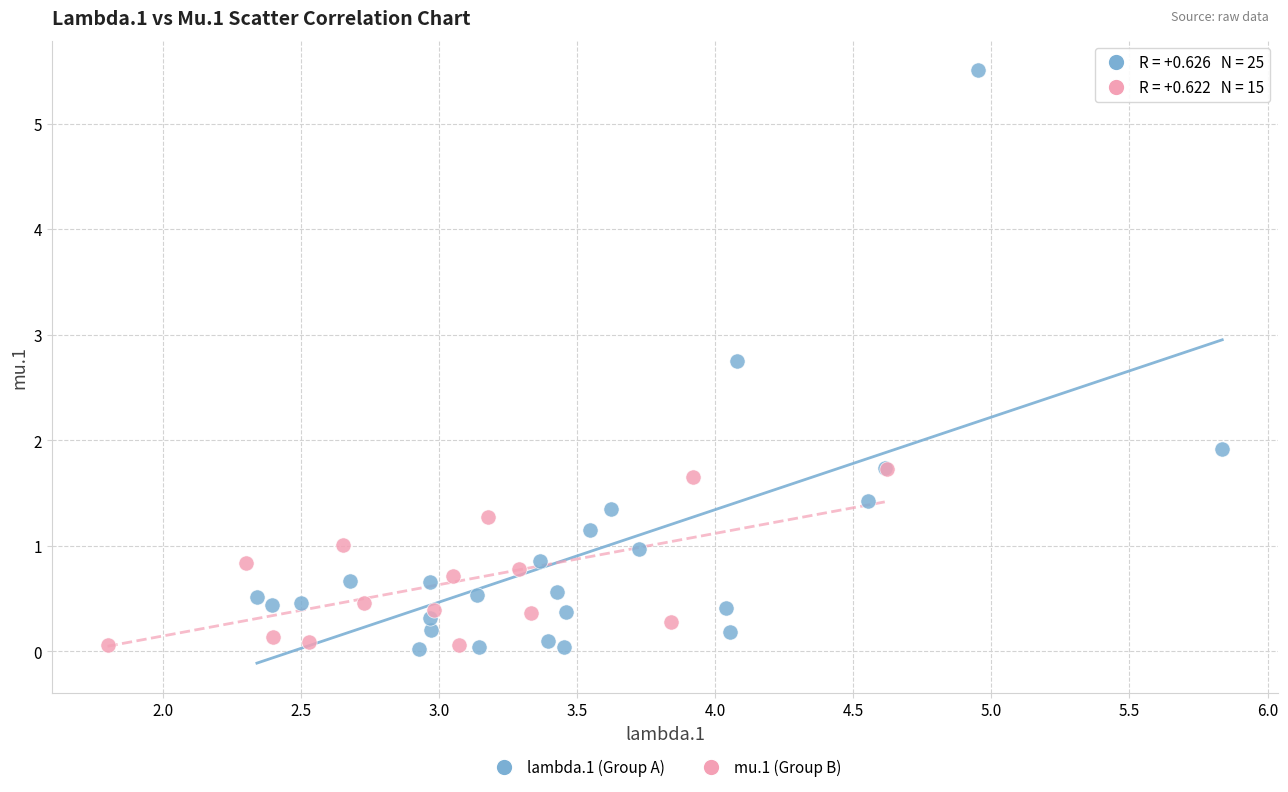

Which series has the widest spread of Y values?

lambda.1 (Group A)